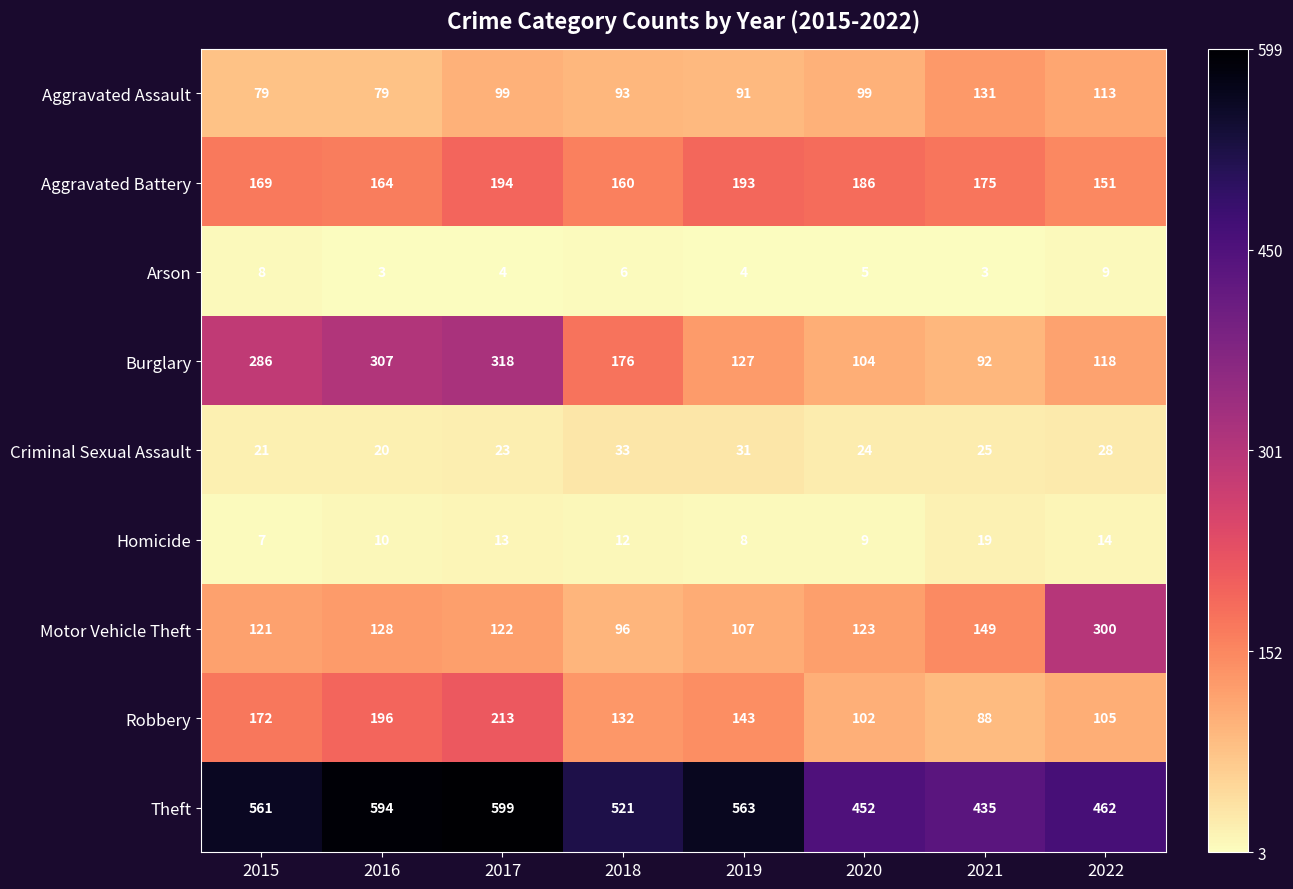

What is the minimum value shown in the chart?

3